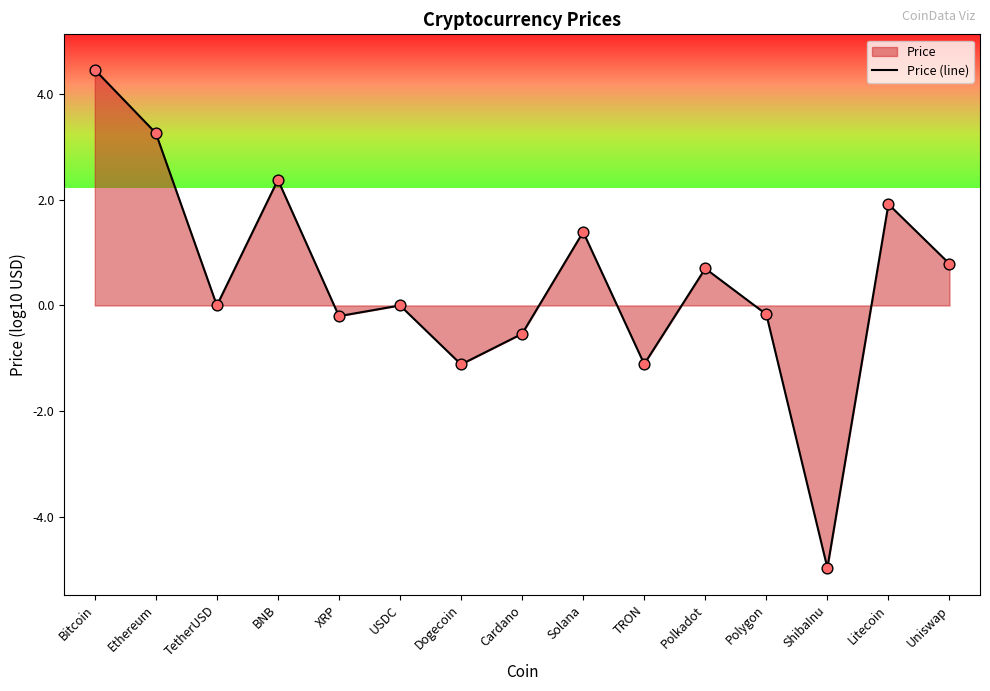

What is the ratio of the value at Bitcoin to the value at Ethereum?

1.4